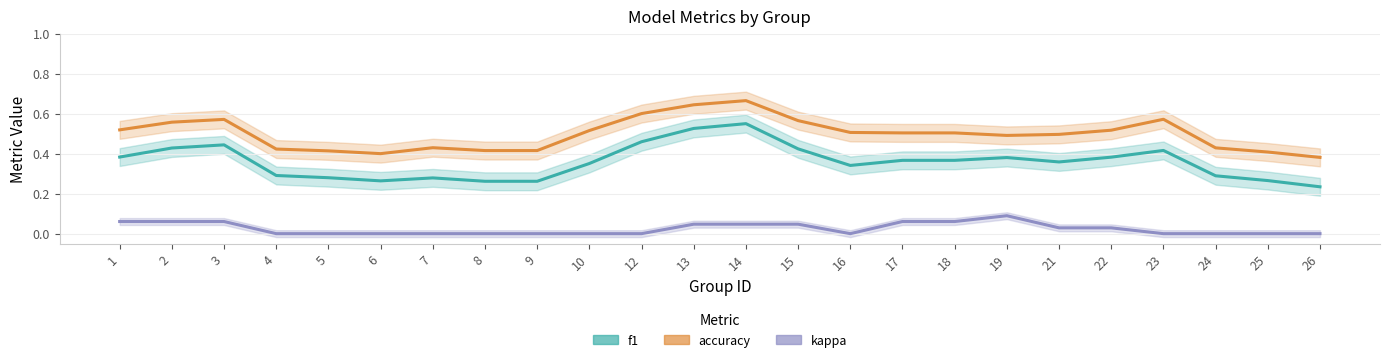

At which category does the chart reach its minimum across all series?

4